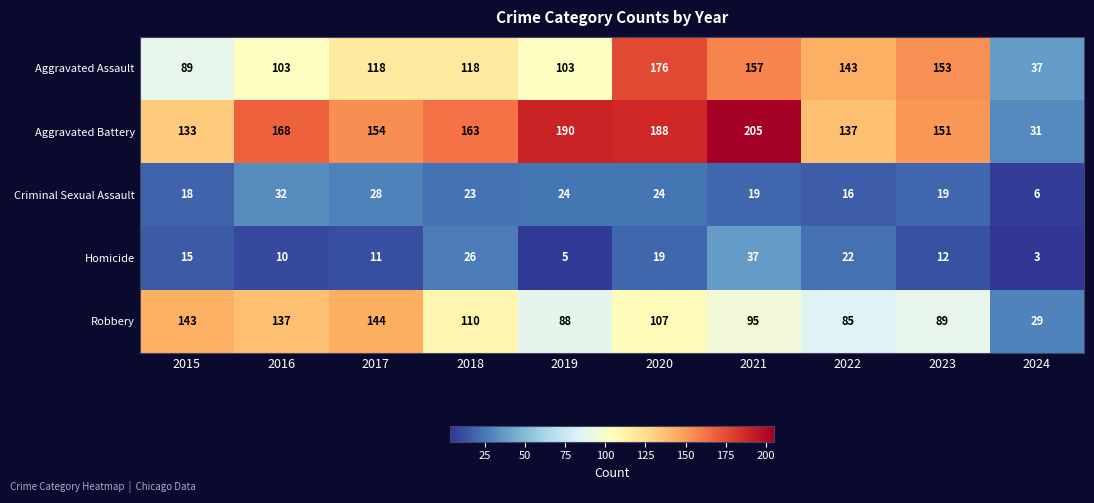

What is the sum of all Aggravated Battery values?

1520